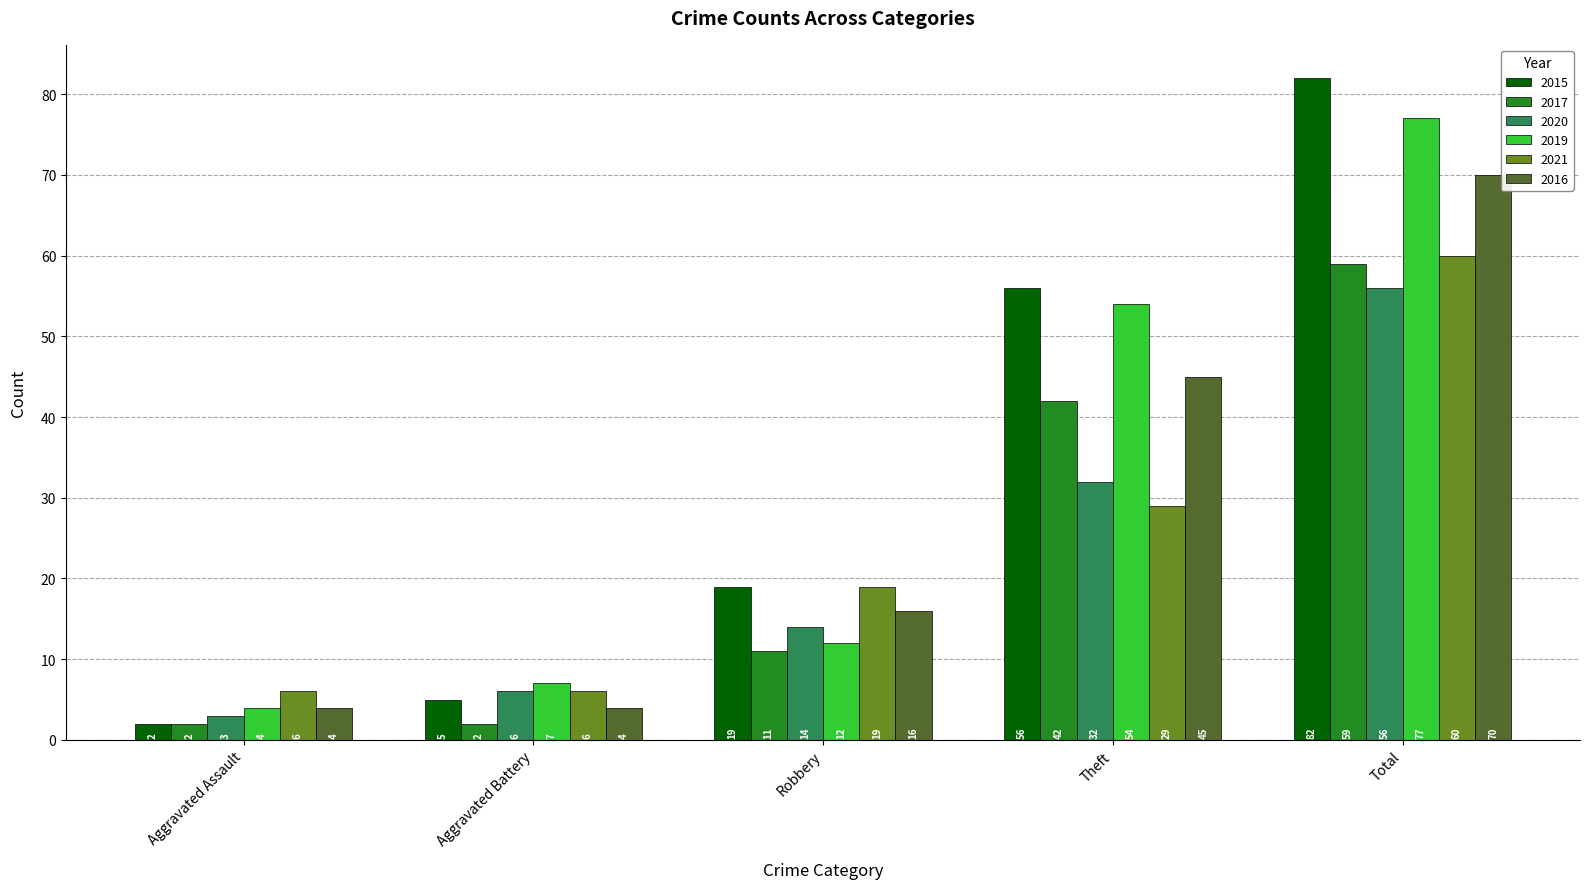

Reading left to right, list all the values displayed in this chart.

2015: Aggravated Assault=2	Aggravated Battery=5	Robbery=19	Theft=56	Total=82
2017: Aggravated Assault=2	Aggravated Battery=2	Robbery=11	Theft=42	Total=59
2020: Aggravated Assault=3	Aggravated Battery=6	Robbery=14	Theft=32	Total=56
2019: Aggravated Assault=4	Aggravated Battery=7	Robbery=12	Theft=54	Total=77
2021: Aggravated Assault=6	Aggravated Battery=6	Robbery=19	Theft=29	Total=60
2016: Aggravated Assault=4	Aggravated Battery=4	Robbery=16	Theft=45	Total=70